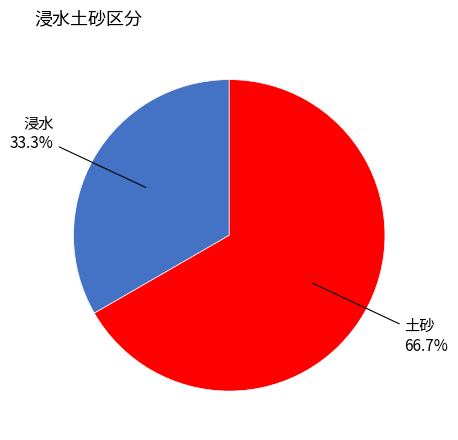

Which category accounts for the majority?

土砂